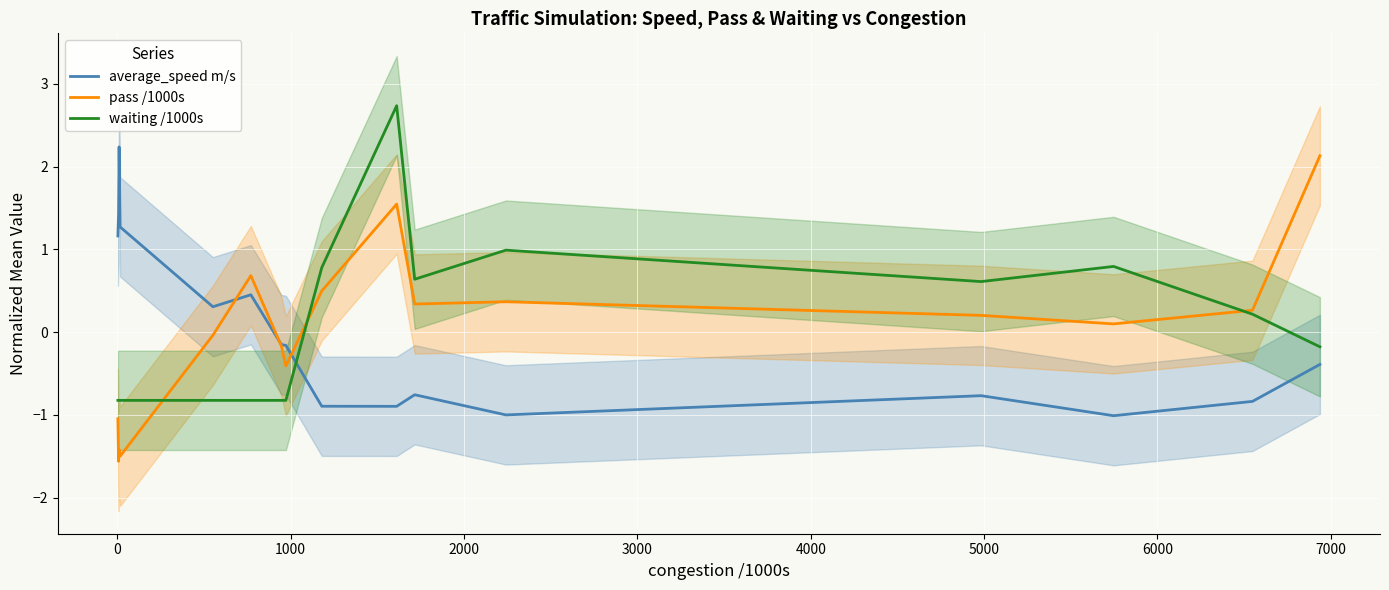

What is the maximum value for waiting /1000s?

2.7